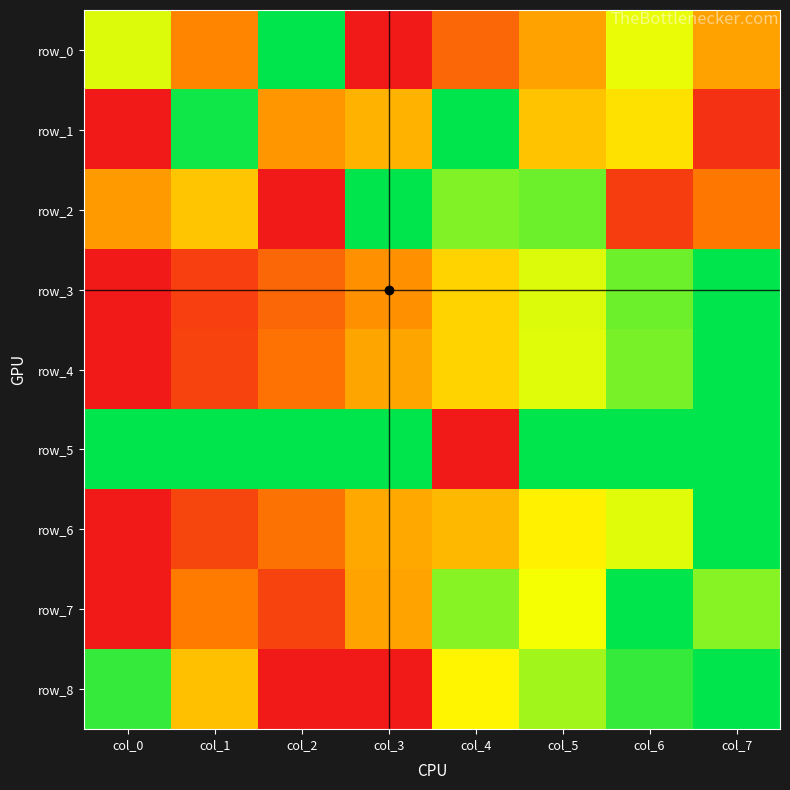

At which category is the sum across all series the highest?

col_6